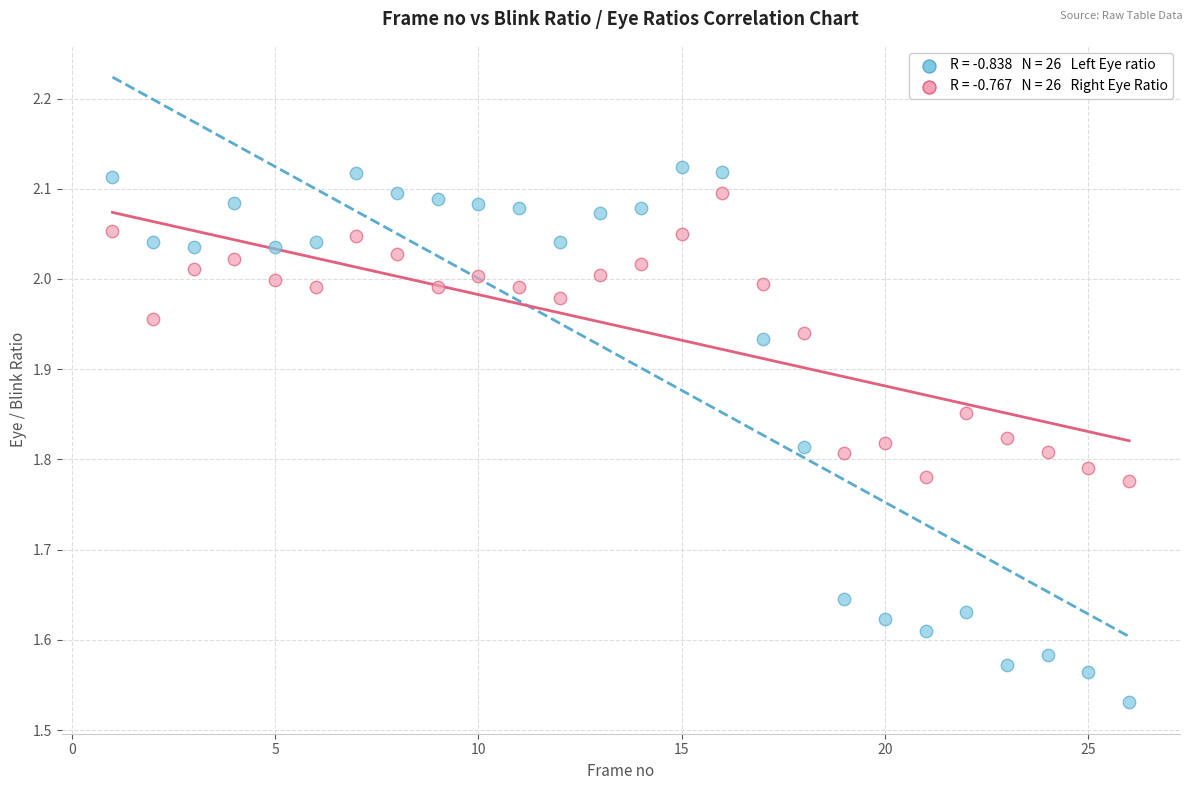

Across all data points, what is the range of Y values (max minus min)?

0.6